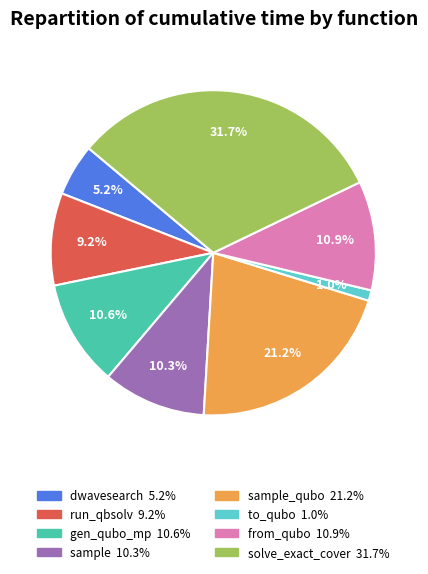

Does any single category account for the majority?

No